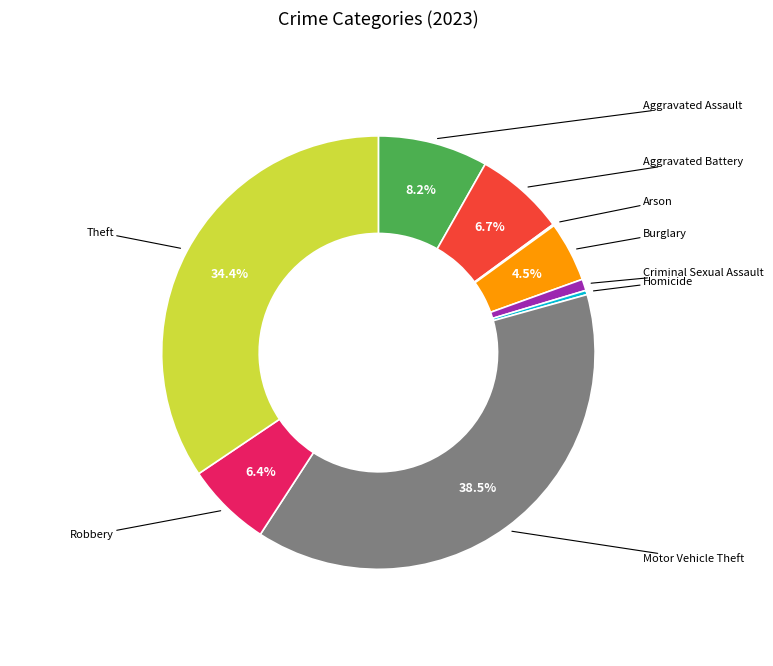

Is there a majority slice in this chart?

No